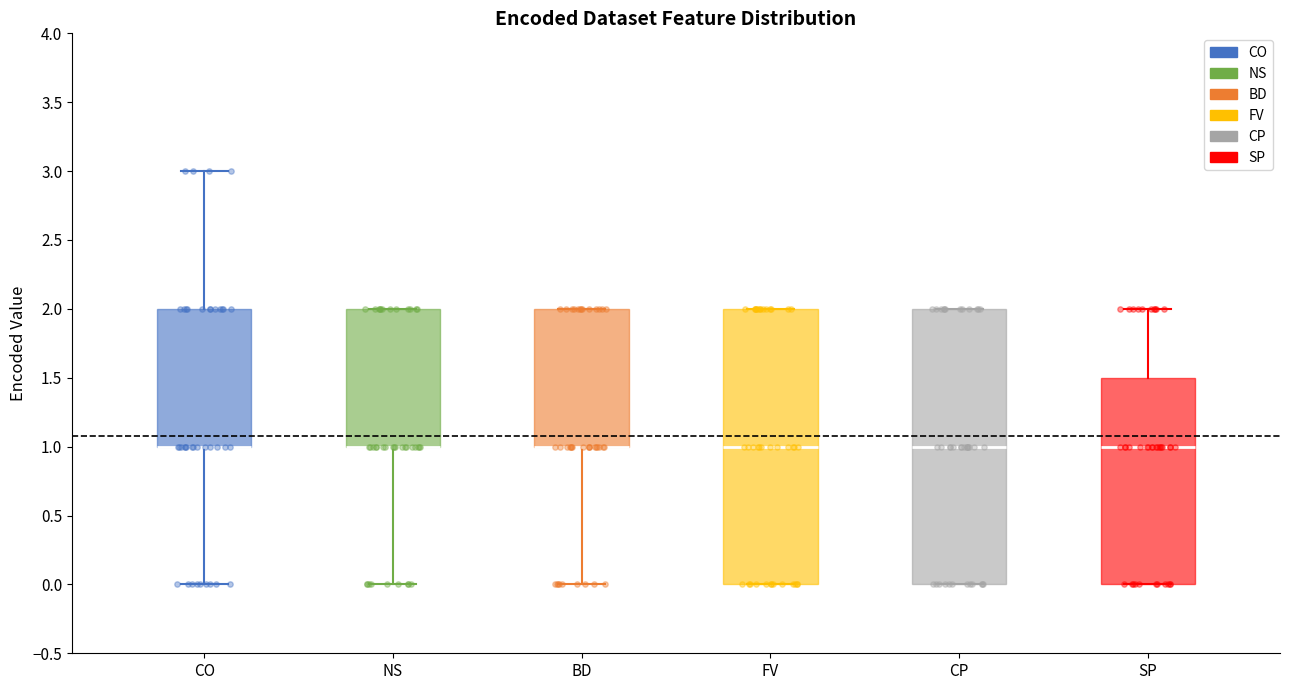

Where is the lower edge of the box for SP on the y-axis? The values are not printed on the chart, so give them approximately, as read against the axis.

0.0